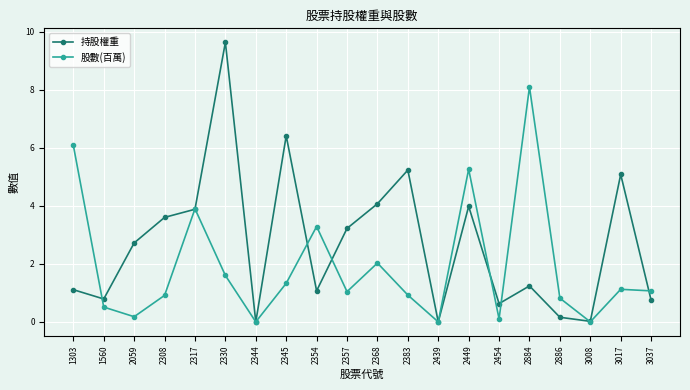

The 持股權重 series shows 6.4 at 2345. True or false?

True